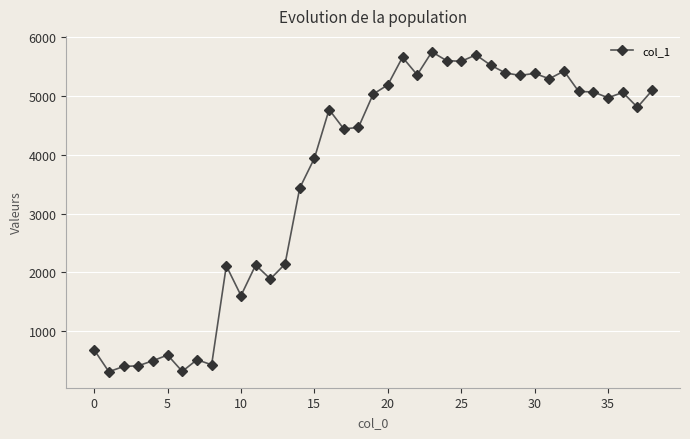

What is the value of the 25th point from the left?

5602.5